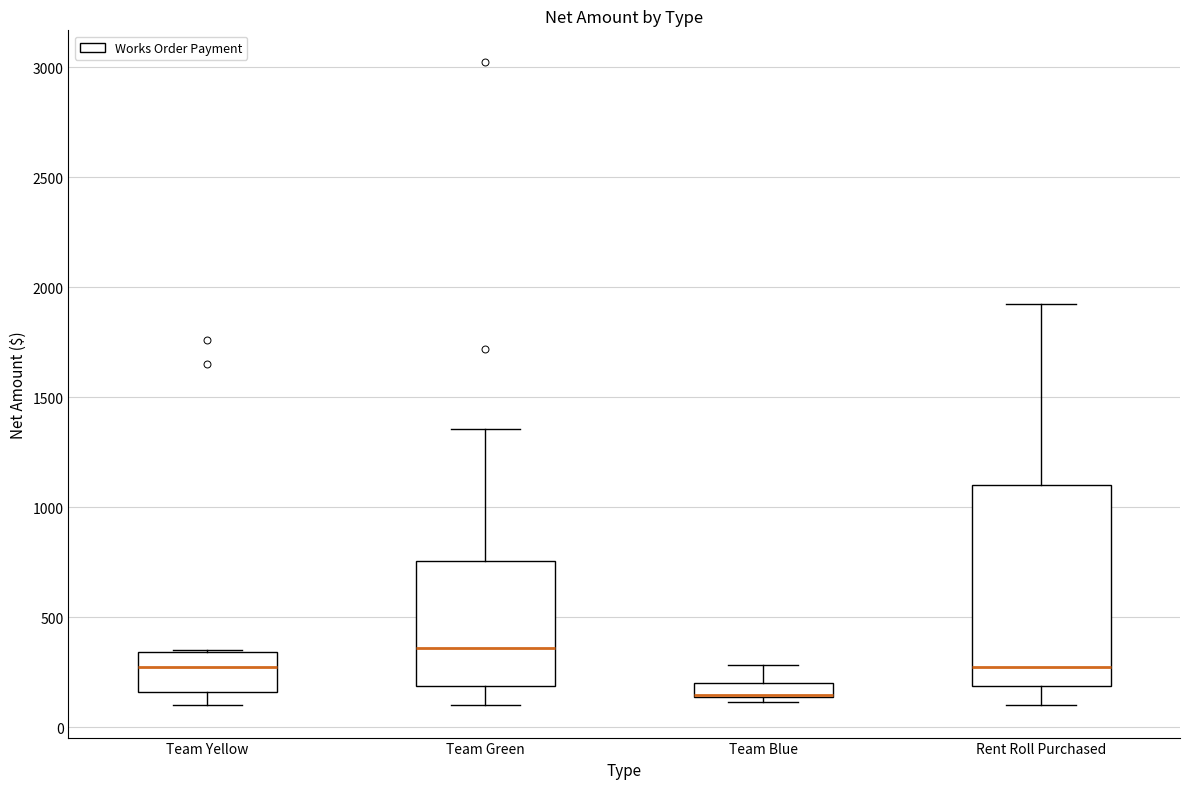

Where is the lower edge of the box for Team Blue on the y-axis? The values are not printed on the chart, so give them approximately, as read against the axis.

150